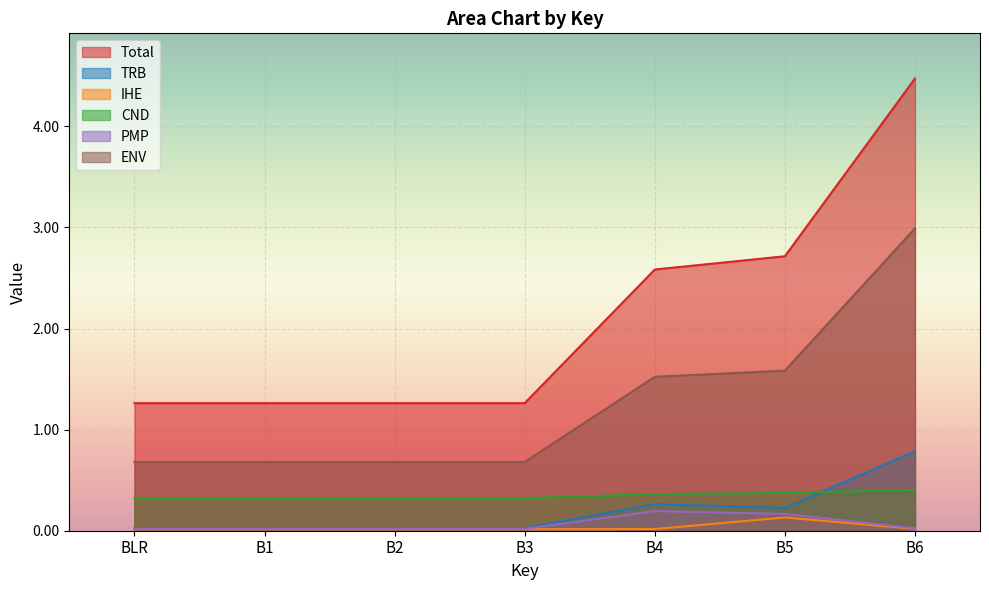

True or false: CND and ENV intersect in this chart.

False